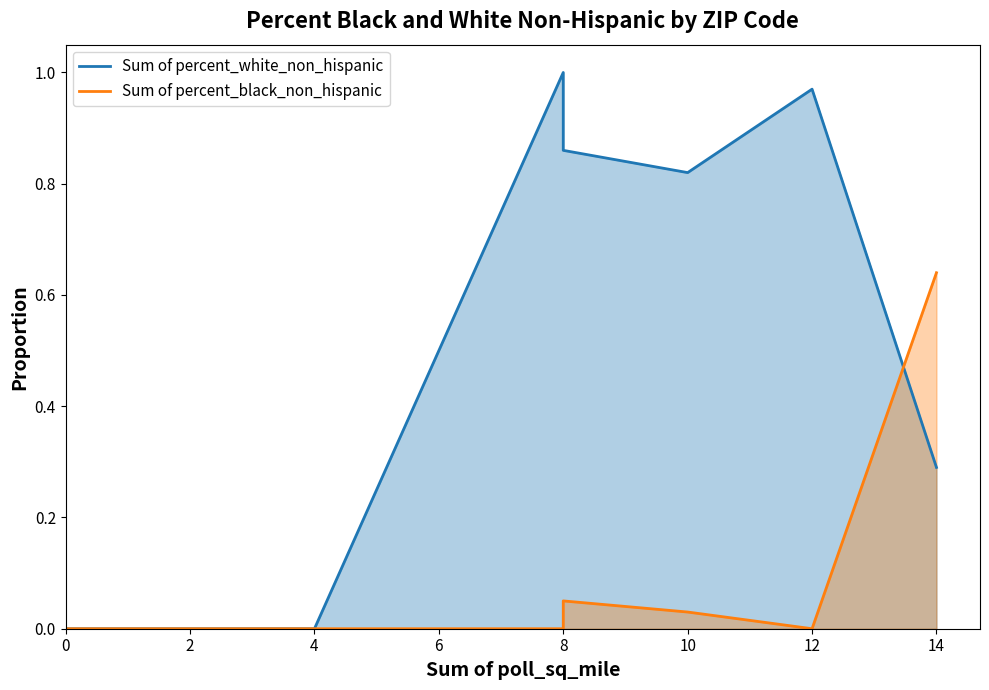

At which label does Sum of percent_white_non_hispanic reach its peak?

8